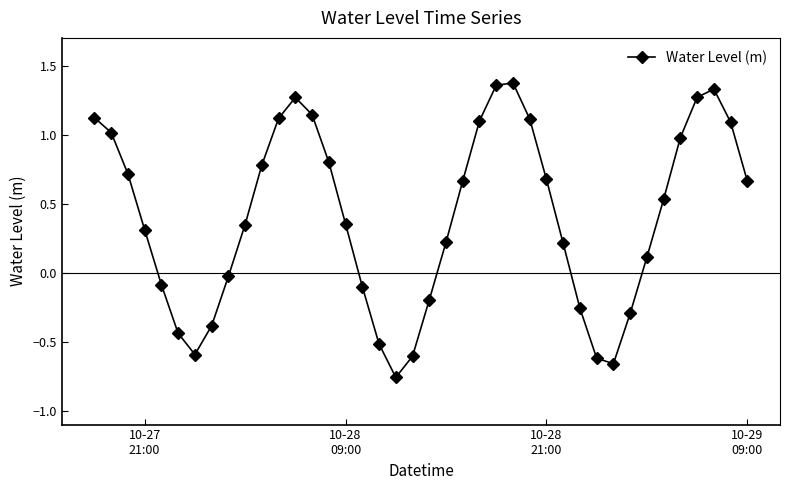

What is the difference between the second highest and second lowest values?

2.0